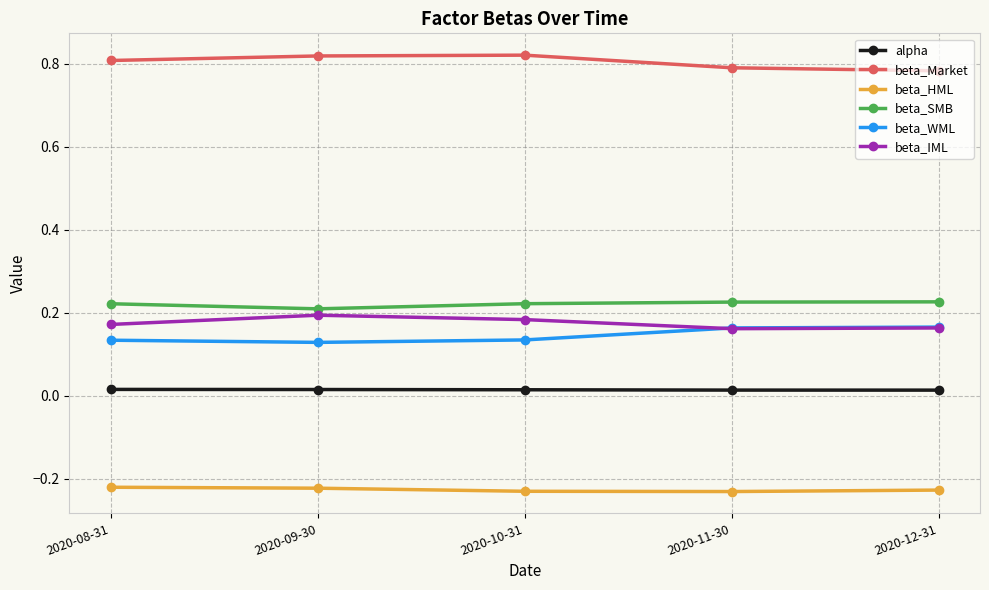

True or false: beta_IML and alpha cross at least once.

False